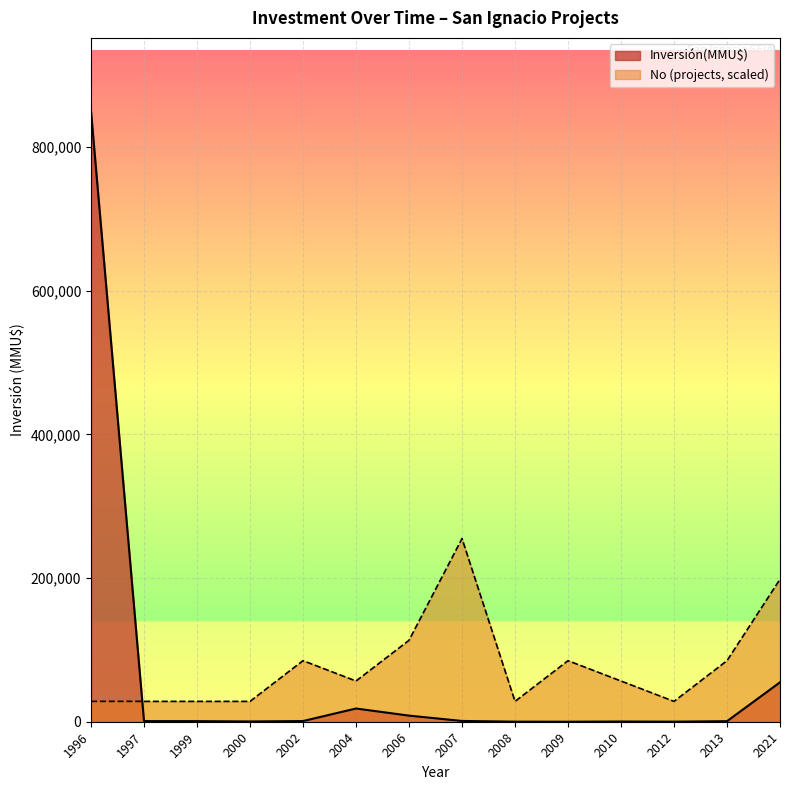

What is the greatest value displayed?

850000.0